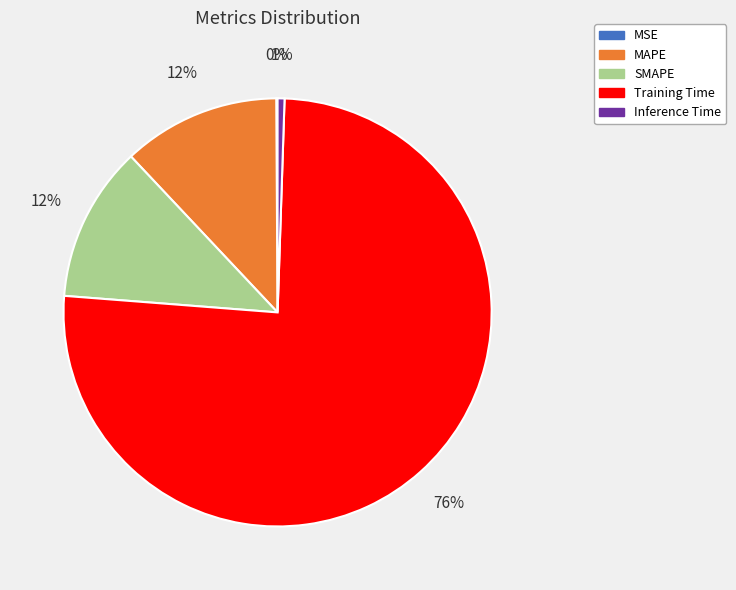

Which slice is the largest?

Training Time